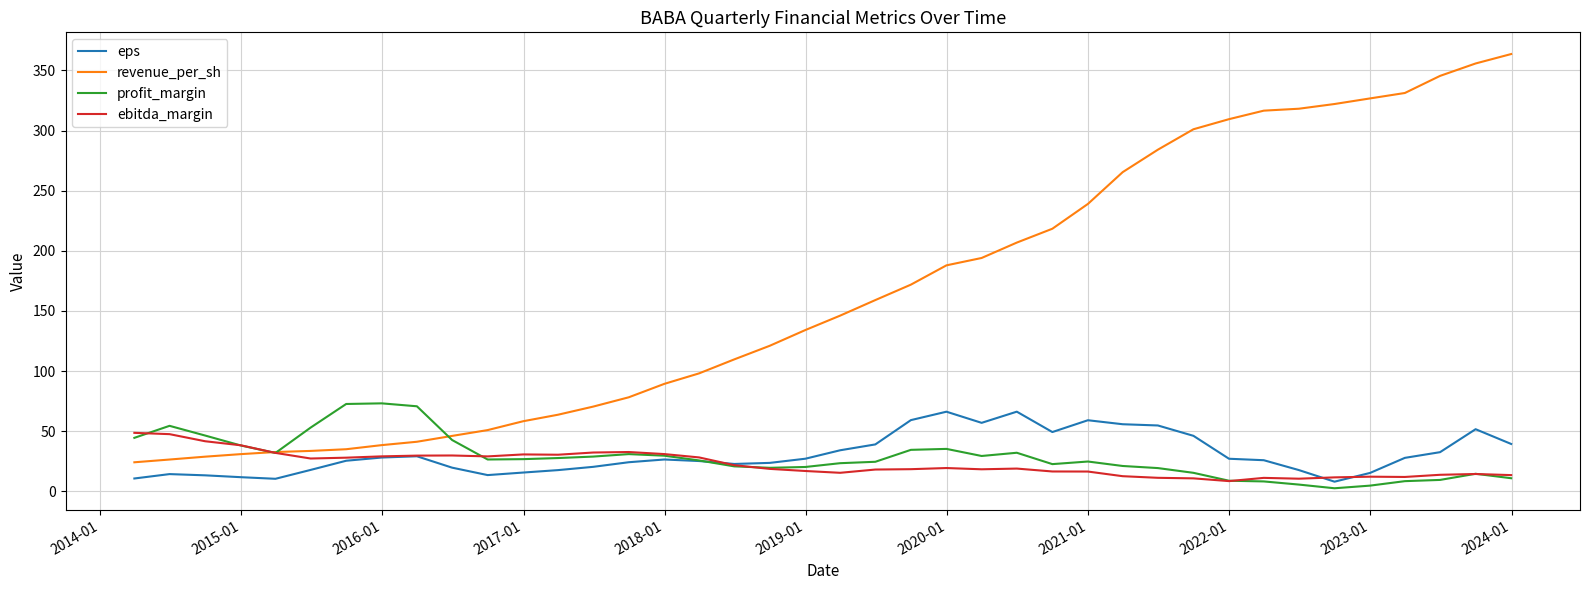

Which series has the largest total across all categories?

revenue_per_sh